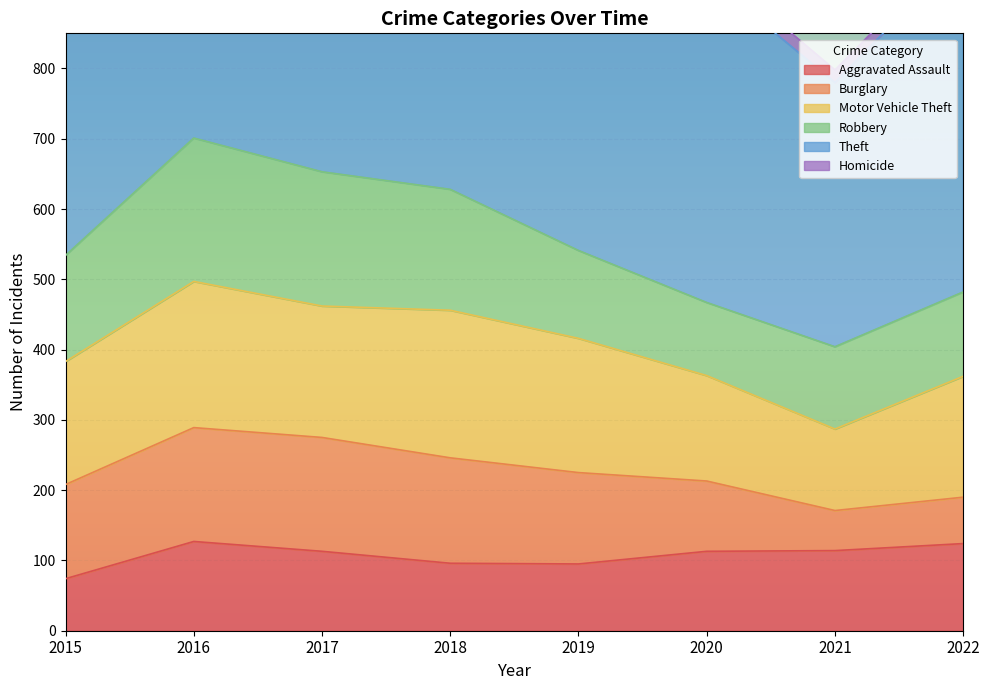

The Burglary series shows 150 at 2018. True or false?

True